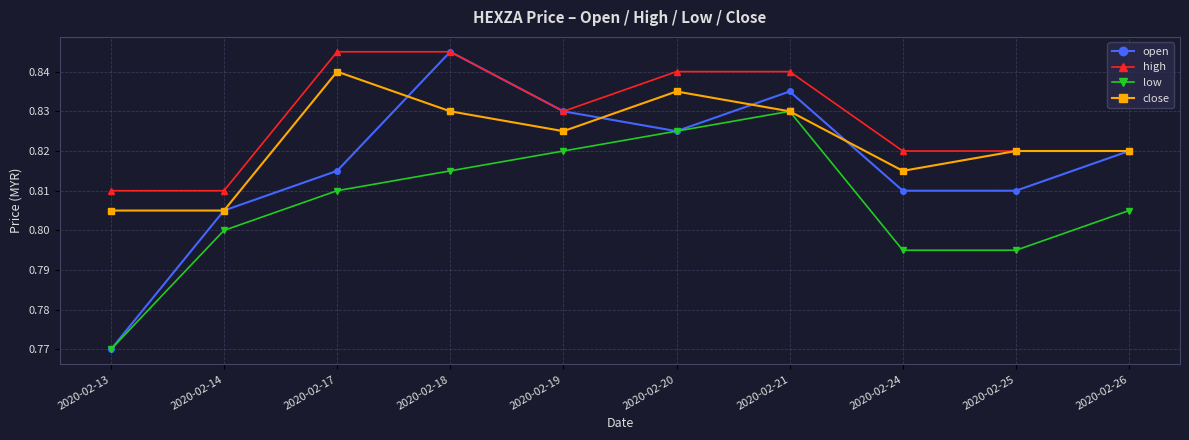

The value of high at 2020-02-25 is 0.4. True or false?

False